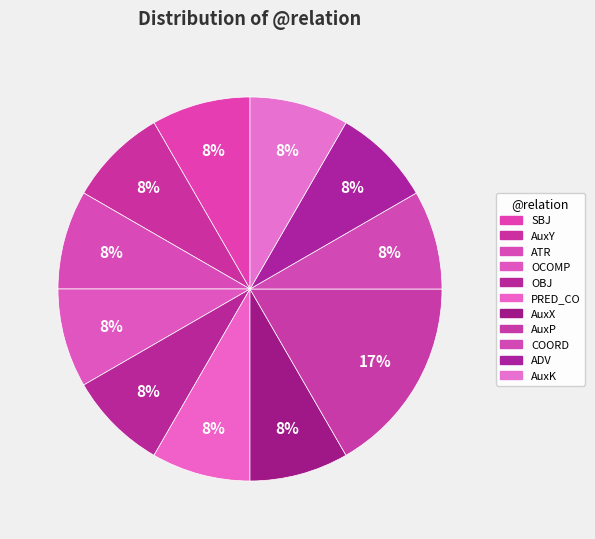

How many segments does this pie chart have?

11